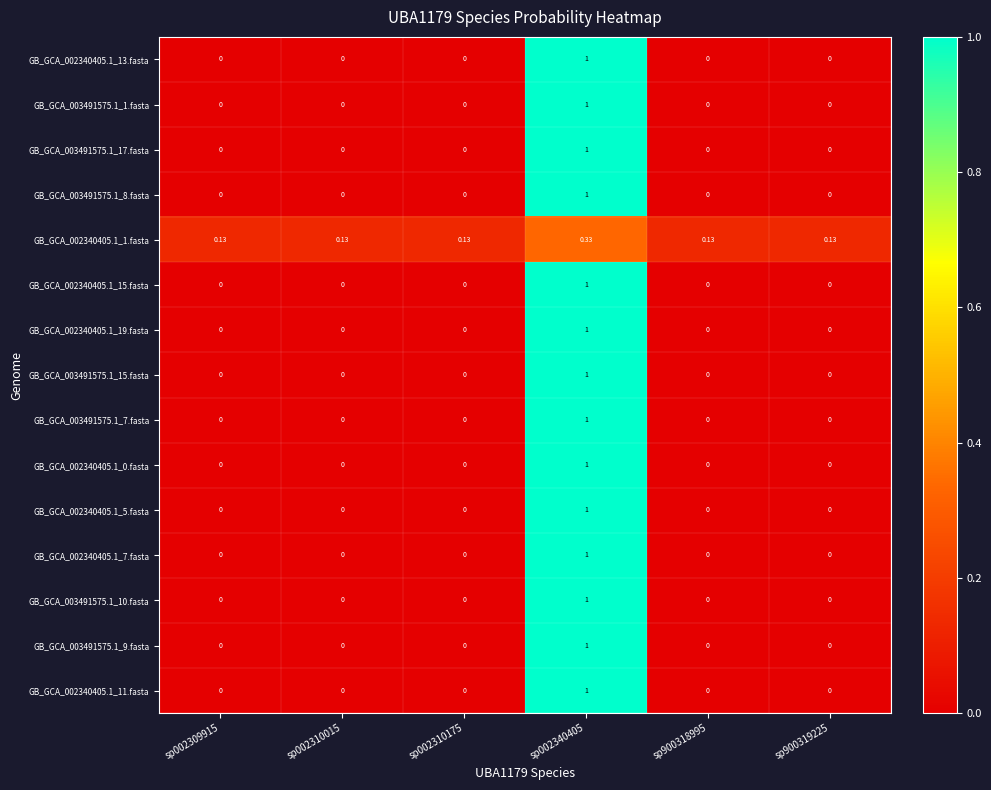

Count the number of data series in this chart.

15